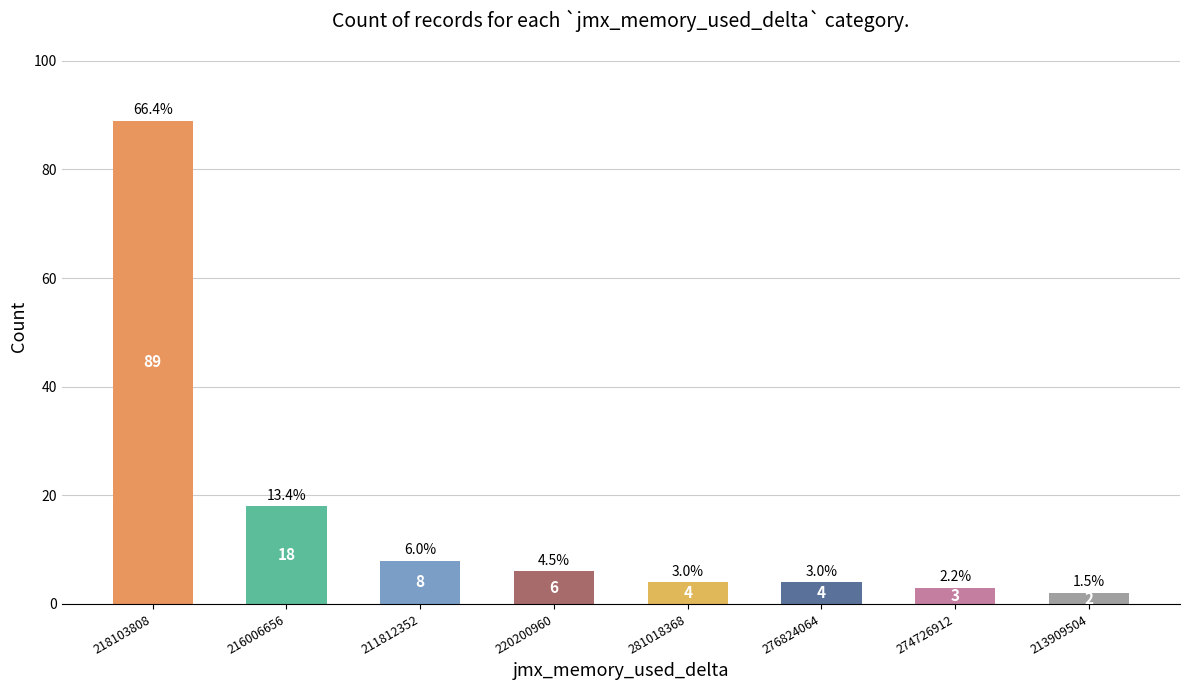

What position from the left is 274726912?

7